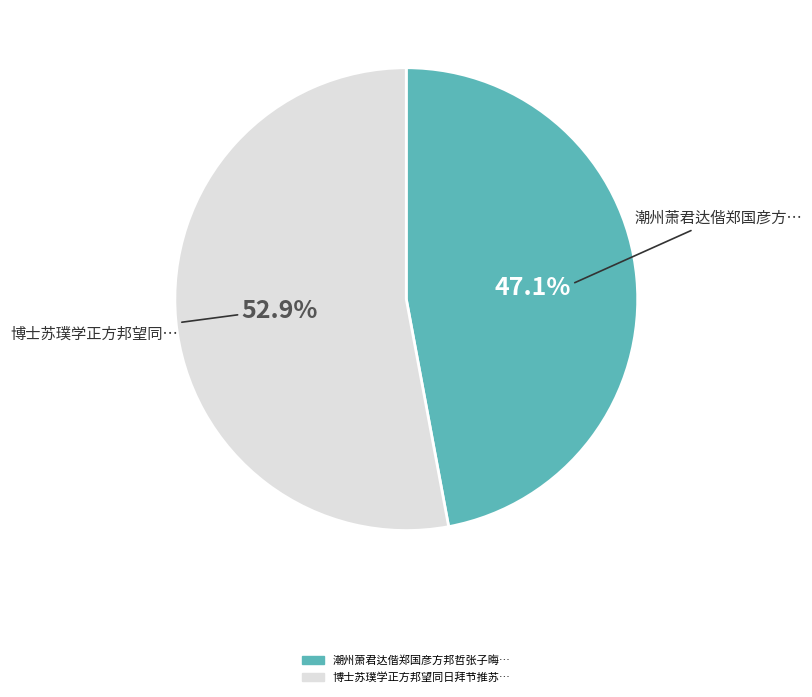

Does any single category account for the majority?

Yes